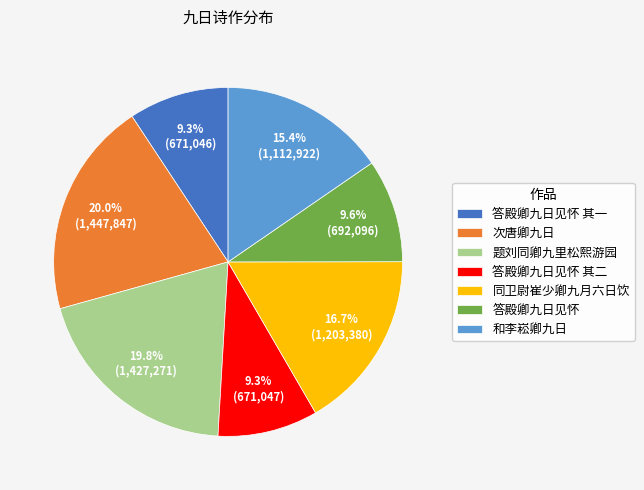

Approximately how many times larger is the value at 题刘同卿九里松熙游园 compared to 和李崧卿九日?

1.3